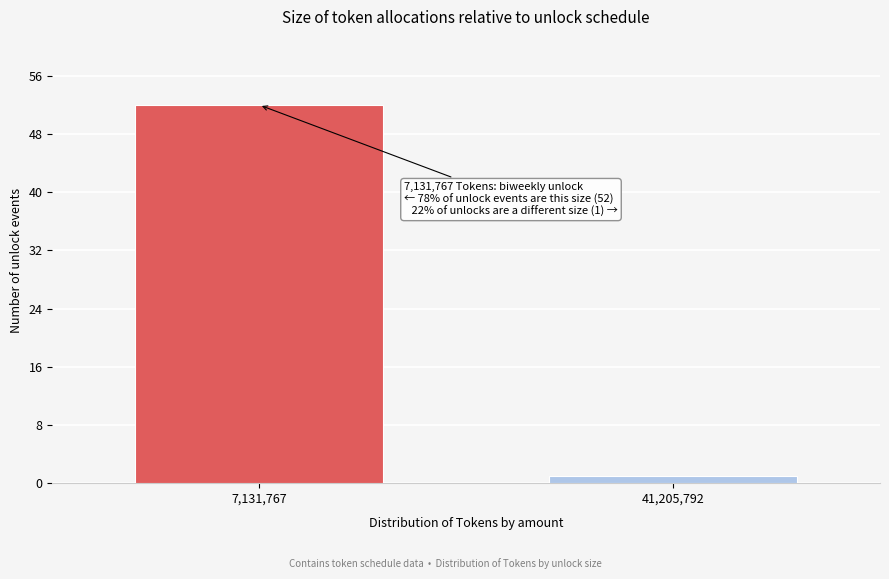

Reading left to right, what are all the values shown in this chart?

7,131,767=52	41,205,792=1